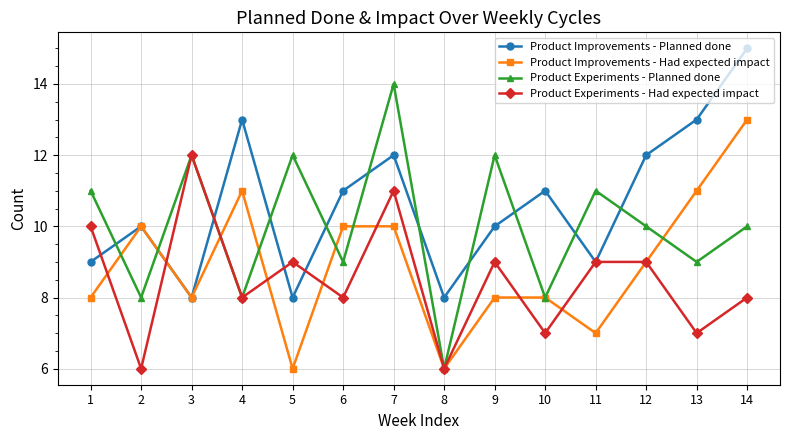

Where does the Product Improvements - Planned done series first go above 11?

4